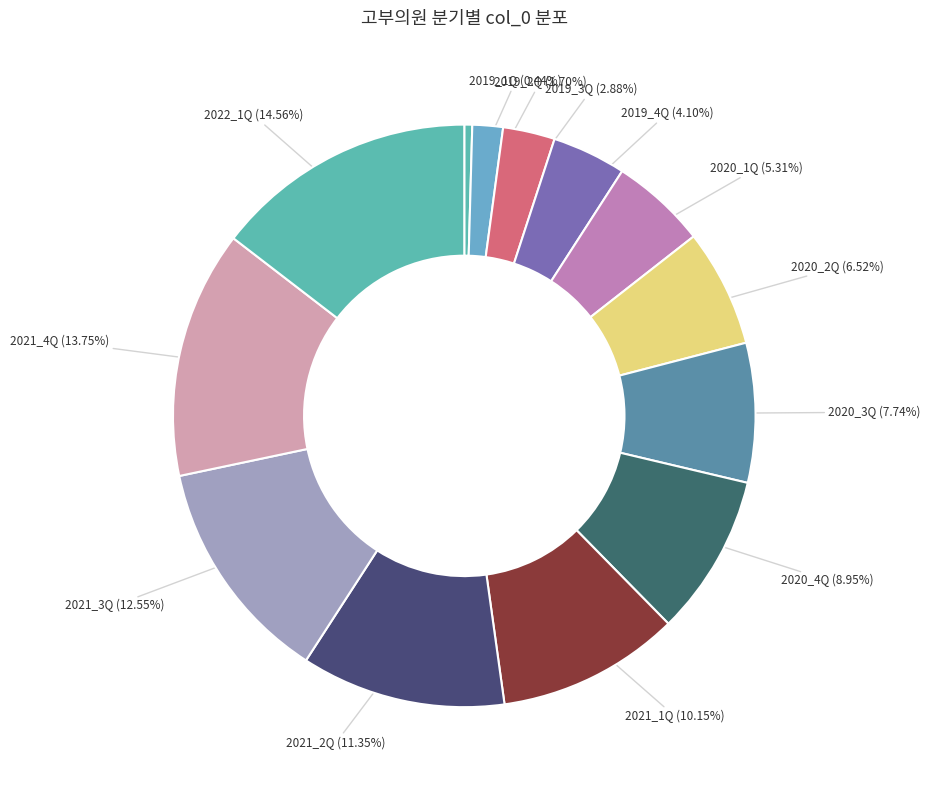

What percentage do 2019_2Q and 2020_3Q together represent?

9.4%